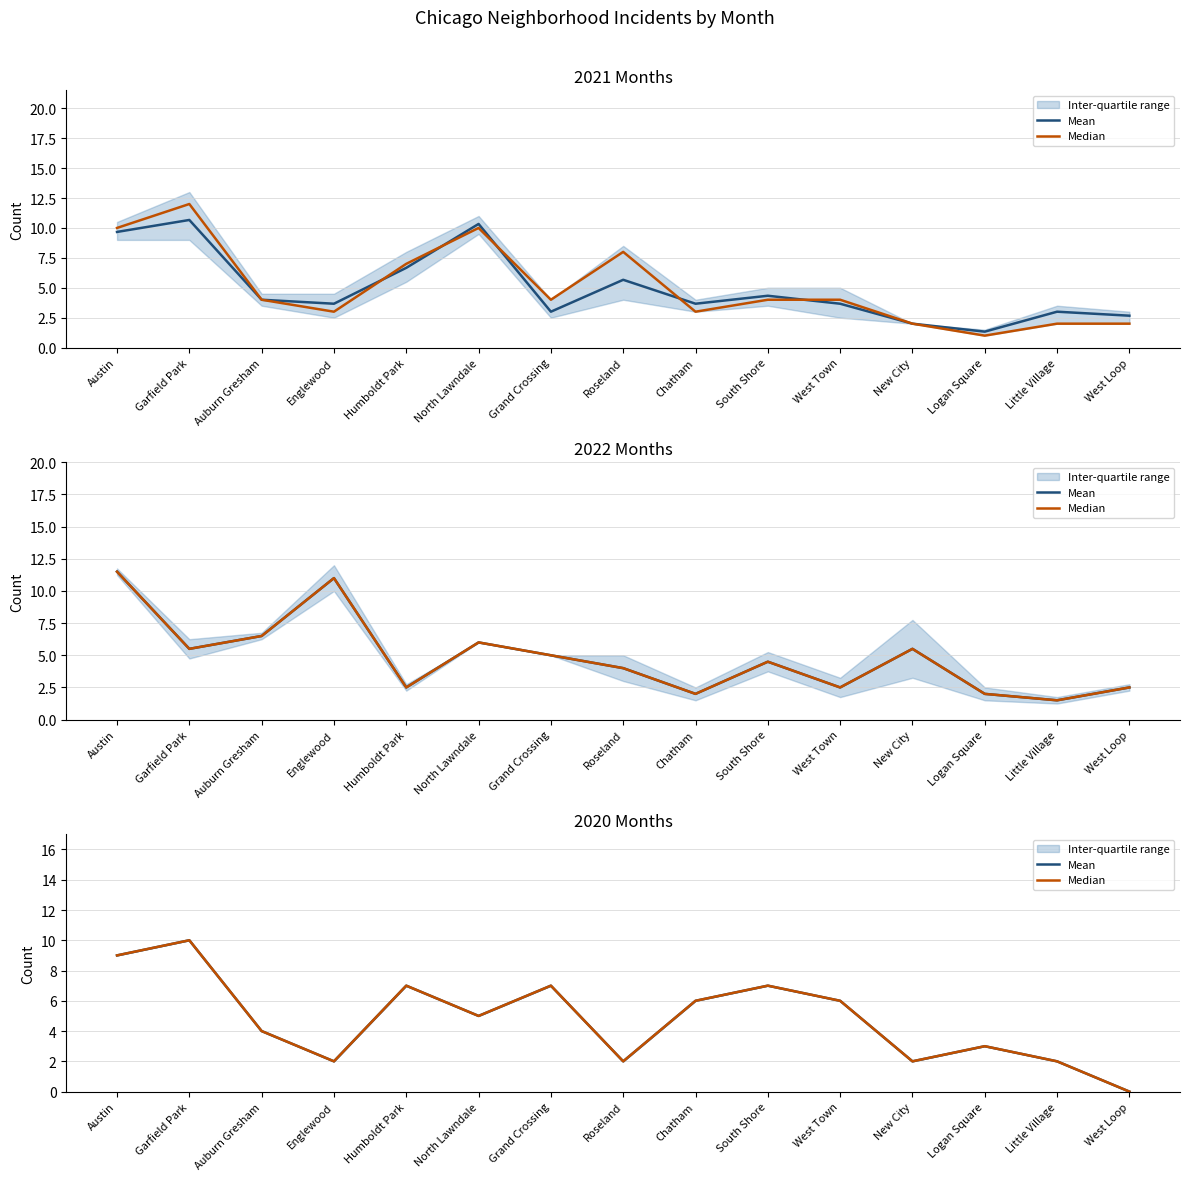

How many lines are shown in the chart?

2